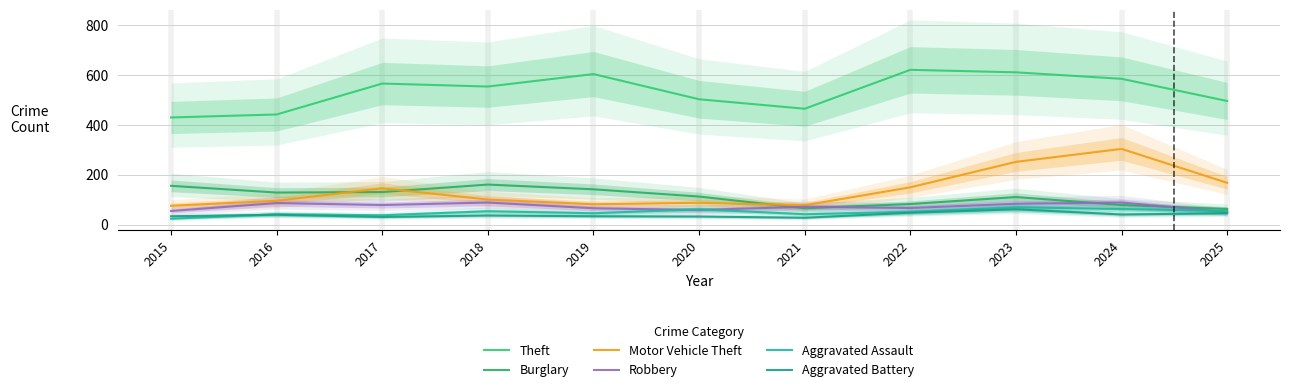

What is the total value across all series at 2024?

1161